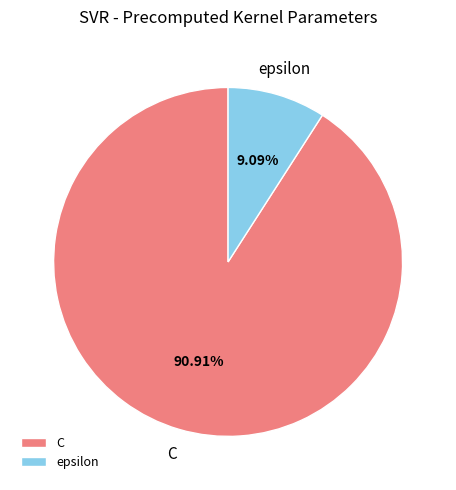

Is the sum of epsilon and C greater than half?

Yes